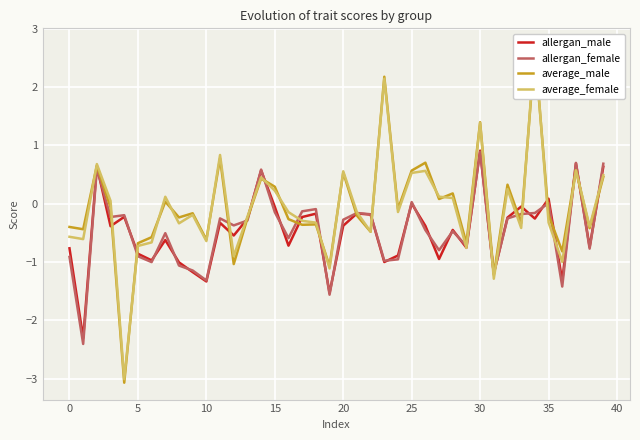

What is the minimum value for allergan_female?

-2.4